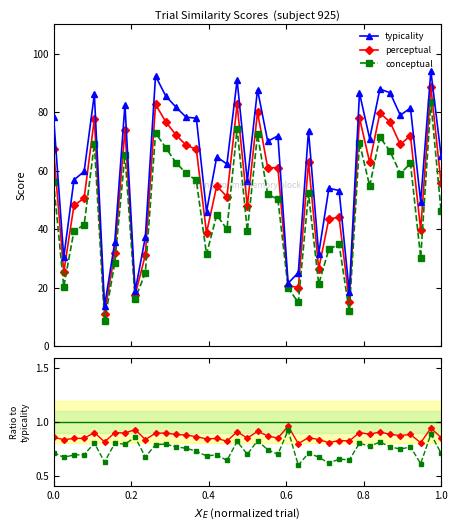

True or false: perceptual/typicality and conceptual/typicality intersect in this chart.

False